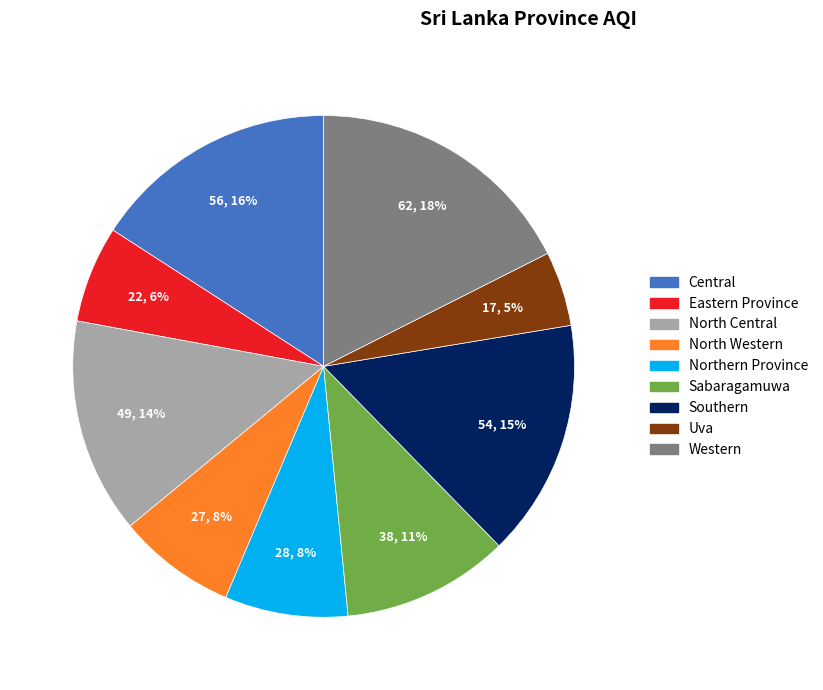

Which category has the biggest portion of the pie?

Western